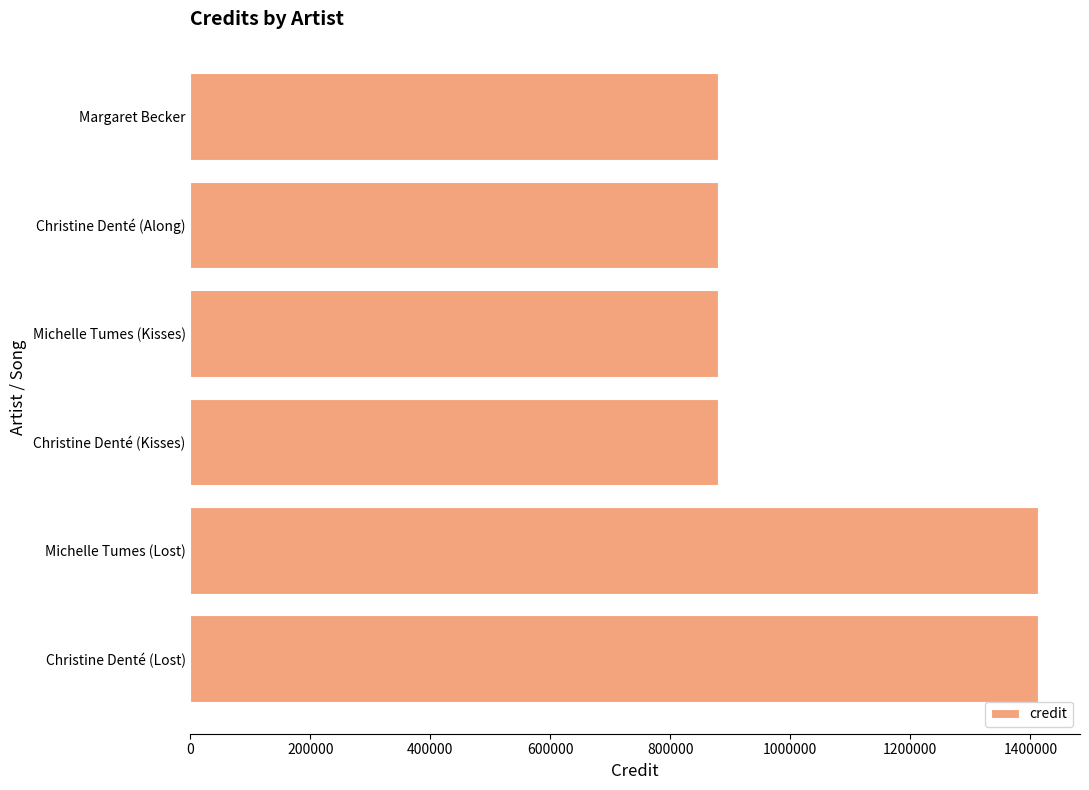

Is it true that the value at Michelle Tumes (Kisses) is 1576691?

False